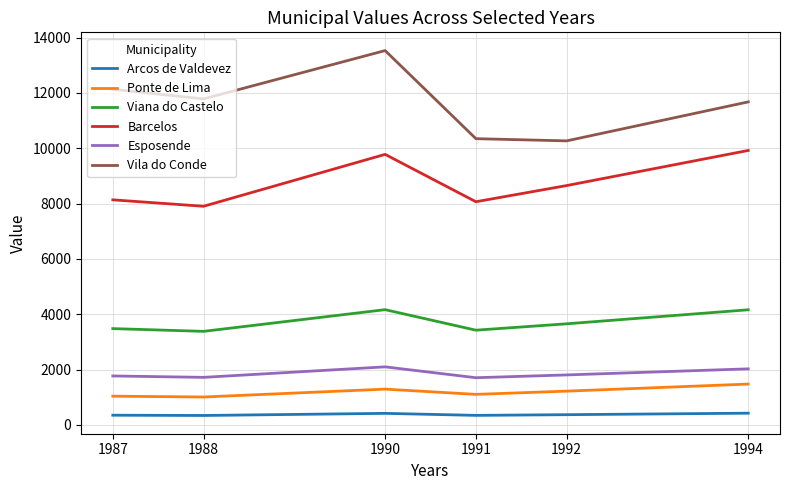

List the series in order of their peak value, highest first.

Vila do Conde, Barcelos, Viana do Castelo, Esposende, Ponte de Lima, Arcos de Valdevez